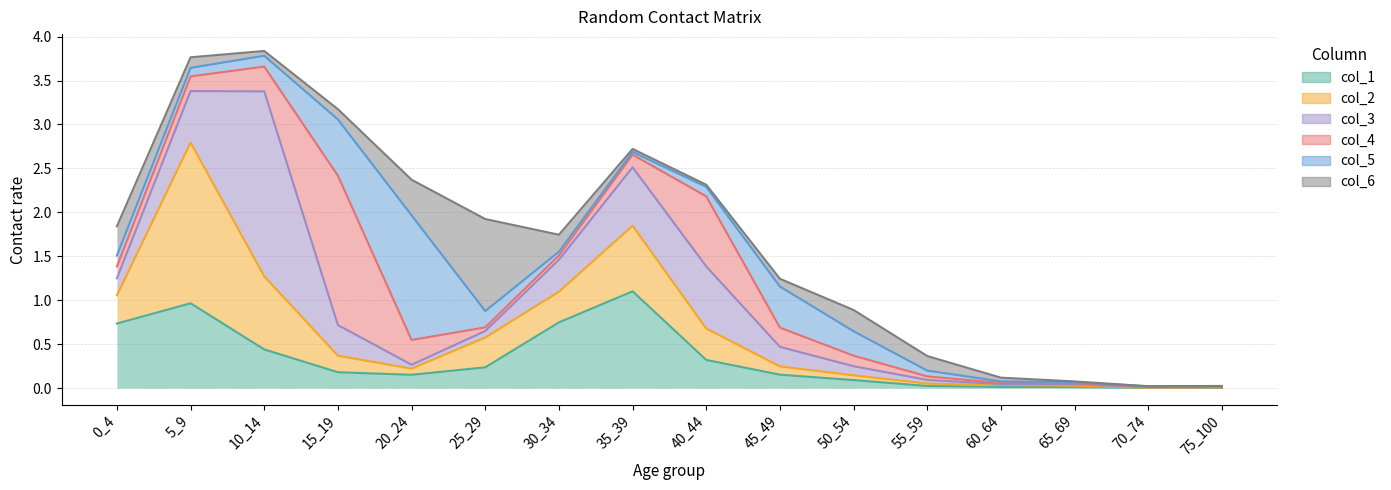

How many data points does each series have?

16